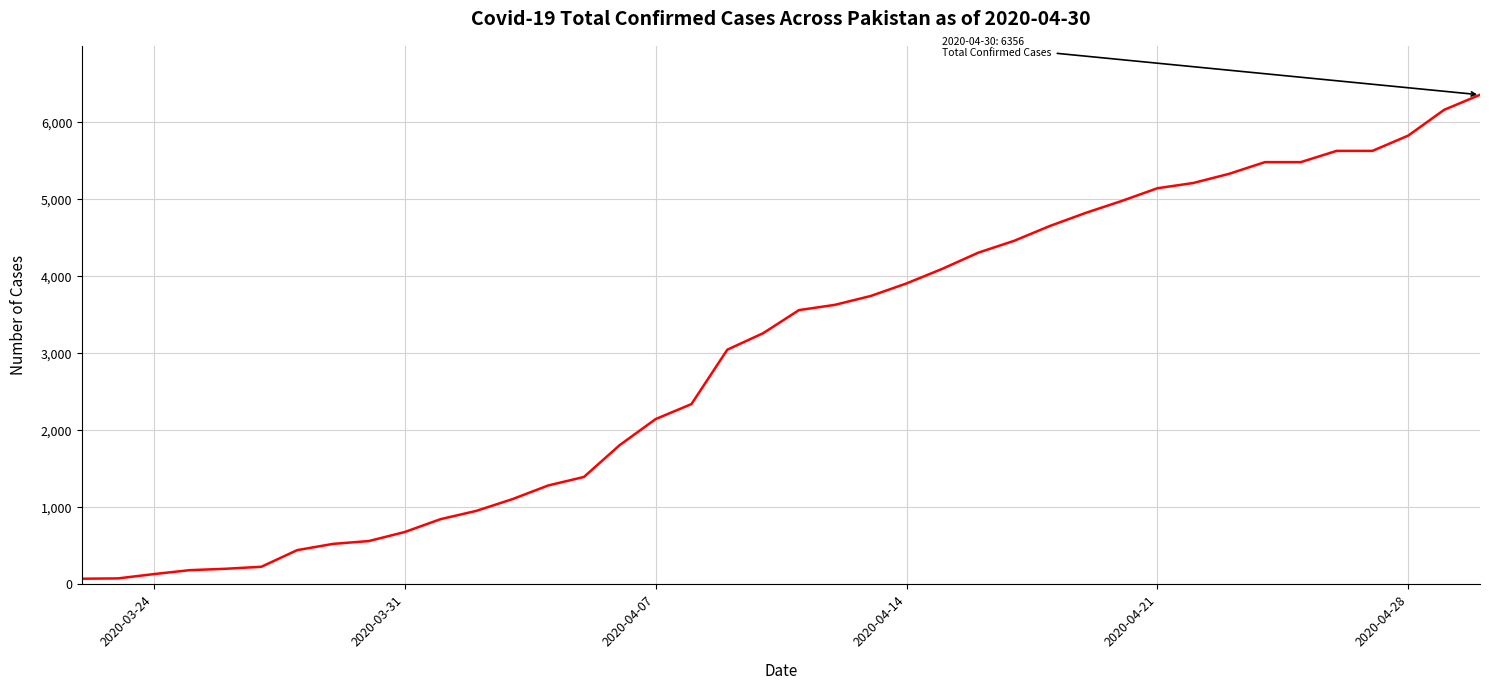

What is the maximum value shown in the chart?

6356